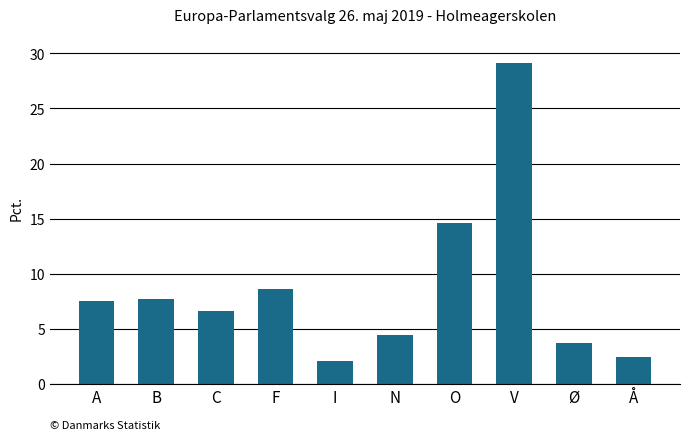

What is the sum of the values at C and F?

15.2